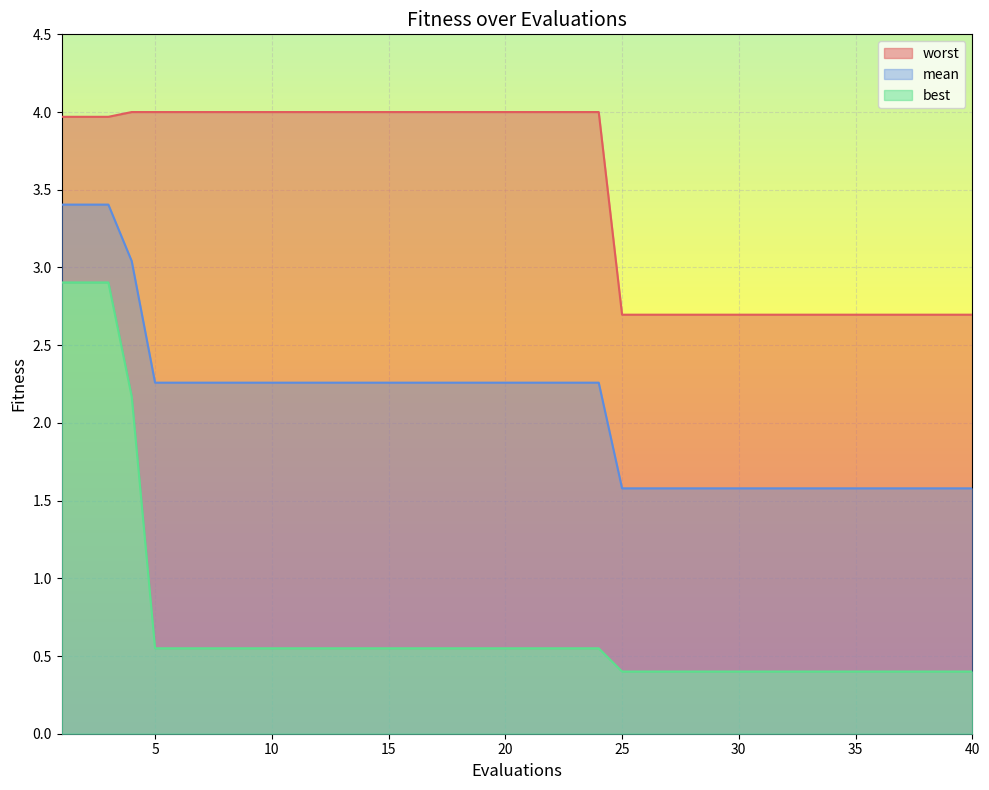

Reading left to right, transcribe all the data shown in this chart.

mean: 1=3.4	2=3.4	3=3.4	4=3.0	5=2.3	6=2.3	7=2.3	8=2.3	9=2.3	10=2.3	11=2.3	12=2.3	13=2.3	14=2.3	15=2.3	16=2.3	17=2.3	18=2.3	19=2.3	20=2.3	21=2.3	22=2.3	23=2.3	24=2.3	25=1.6	26=1.6	27=1.6	28=1.6	29=1.6	30=1.6	31=1.6	32=1.6	33=1.6	34=1.6	35=1.6	36=1.6	37=1.6	38=1.6	39=1.6	40=1.6
best: 1=2.9	2=2.9	3=2.9	4=2.2	5=0.5	6=0.5	7=0.5	8=0.5	9=0.5	10=0.5	11=0.5	12=0.5	13=0.5	14=0.5	15=0.5	16=0.5	17=0.5	18=0.5	19=0.5	20=0.5	21=0.5	22=0.5	23=0.5	24=0.5	25=0.4	26=0.4	27=0.4	28=0.4	29=0.4	30=0.4	31=0.4	32=0.4	33=0.4	34=0.4	35=0.4	36=0.4	37=0.4	38=0.4	39=0.4	40=0.4
worst: 1=4.0	2=4.0	3=4.0	4=4.0	5=4.0	6=4.0	7=4.0	8=4.0	9=4.0	10=4.0	11=4.0	12=4.0	13=4.0	14=4.0	15=4.0	16=4.0	17=4.0	18=4.0	19=4.0	20=4.0	21=4.0	22=4.0	23=4.0	24=4.0	25=2.7	26=2.7	27=2.7	28=2.7	29=2.7	30=2.7	31=2.7	32=2.7	33=2.7	34=2.7	35=2.7	36=2.7	37=2.7	38=2.7	39=2.7	40=2.7